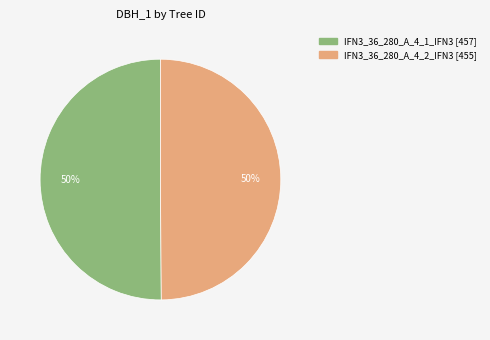

To the nearest percent, what is the average slice percentage?

50%